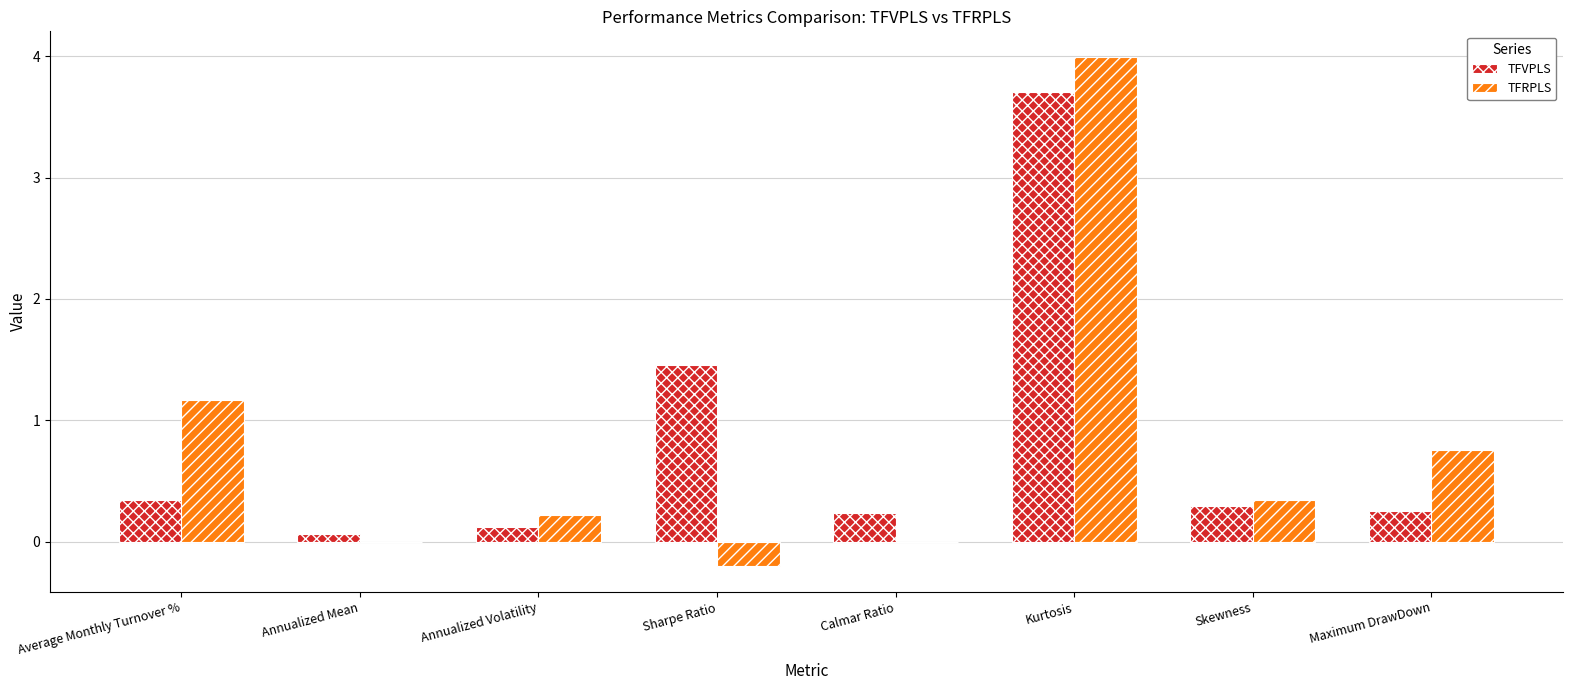

Is the value of TFVPLS at Average Monthly Turnover % greater than the value of TFRPLS at Sharpe Ratio?

Yes